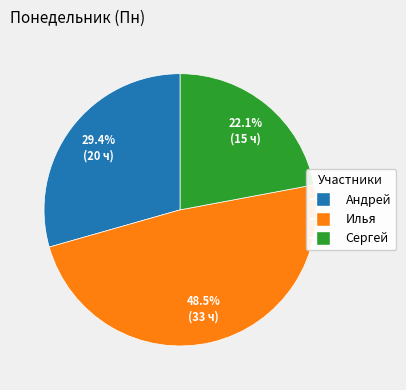

Which has a higher value, Андрей or Сергей?

Андрей